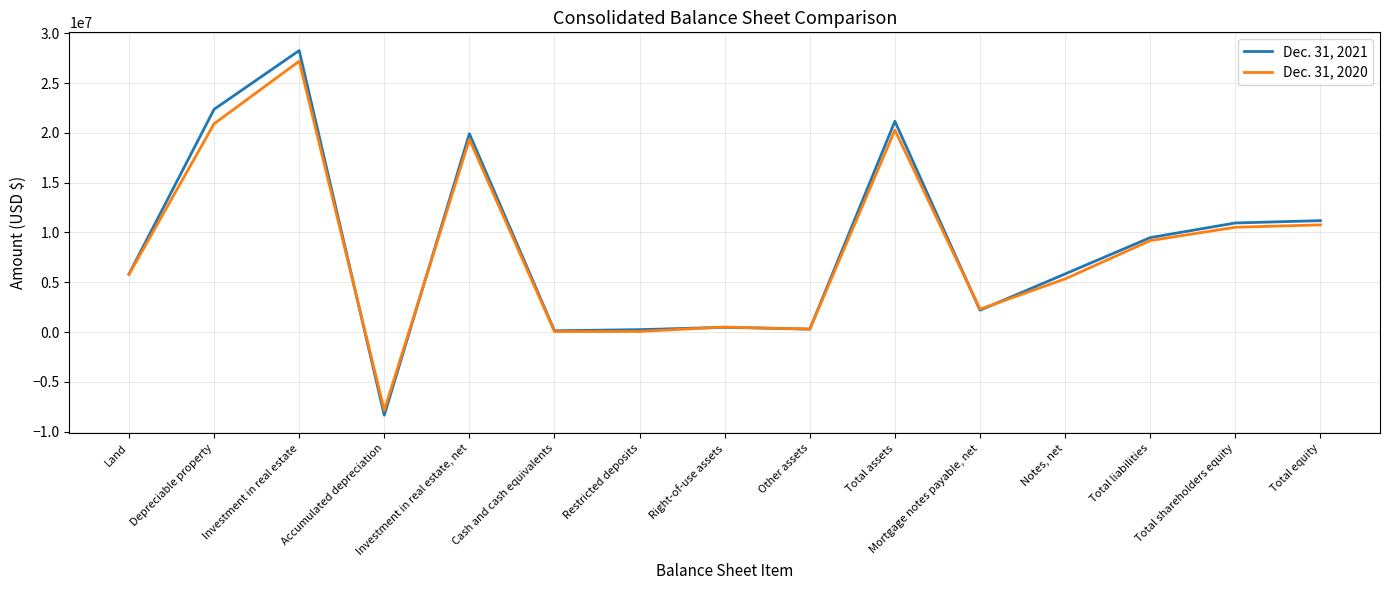

Does the chart display data point markers on the line(s)?

No